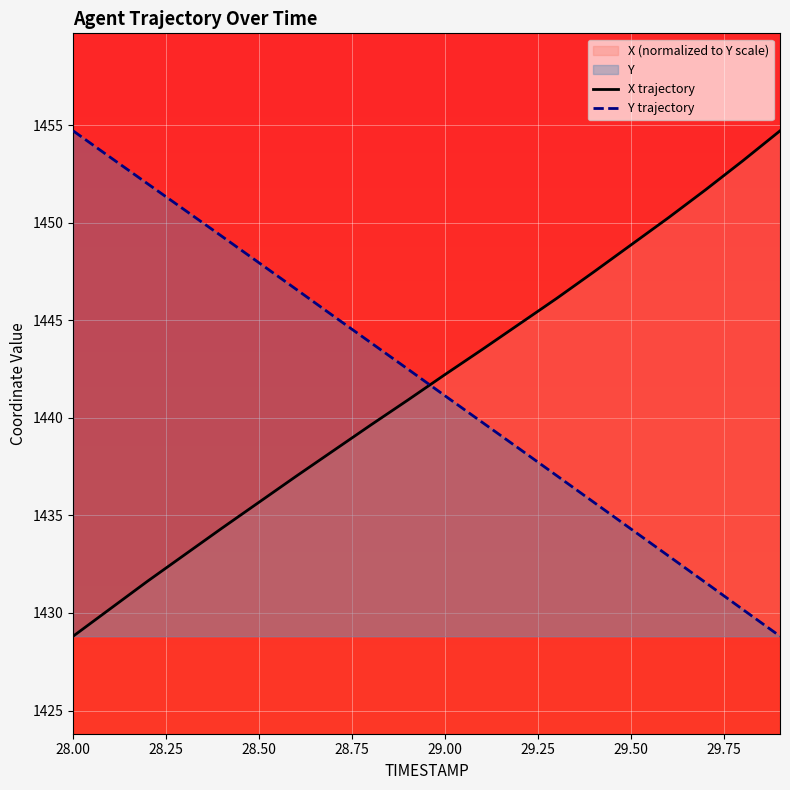

True or false: X trajectory and Y trajectory cross at least once.

True